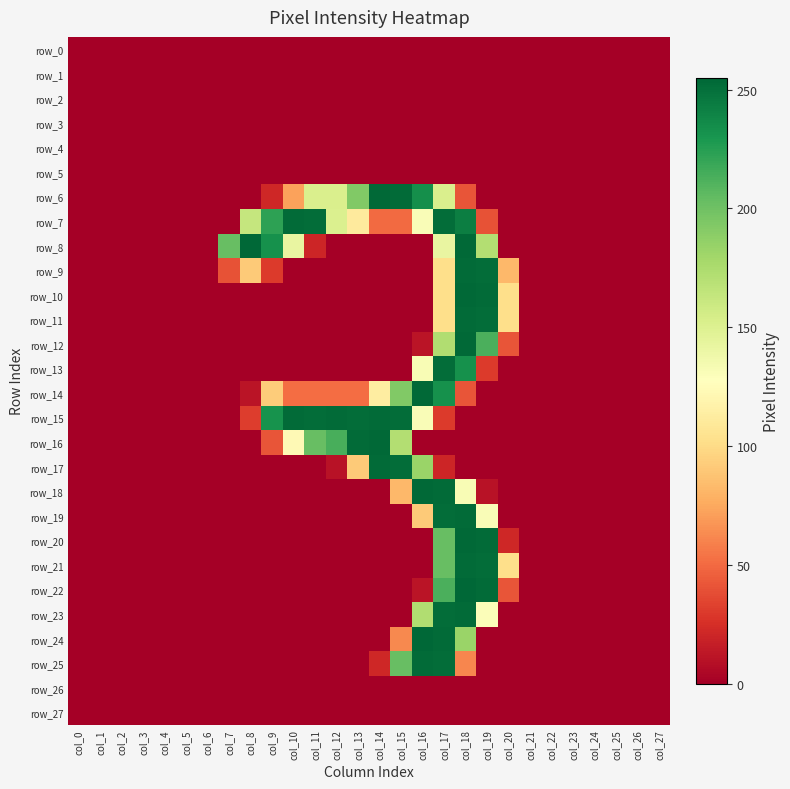

The value of row_23 at col_0 is 0. True or false?

True